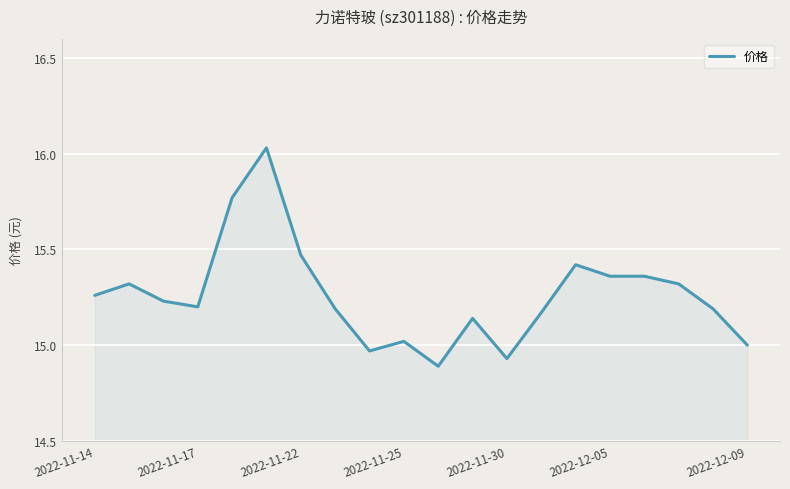

What is the difference between the maximum and minimum values?

1.1